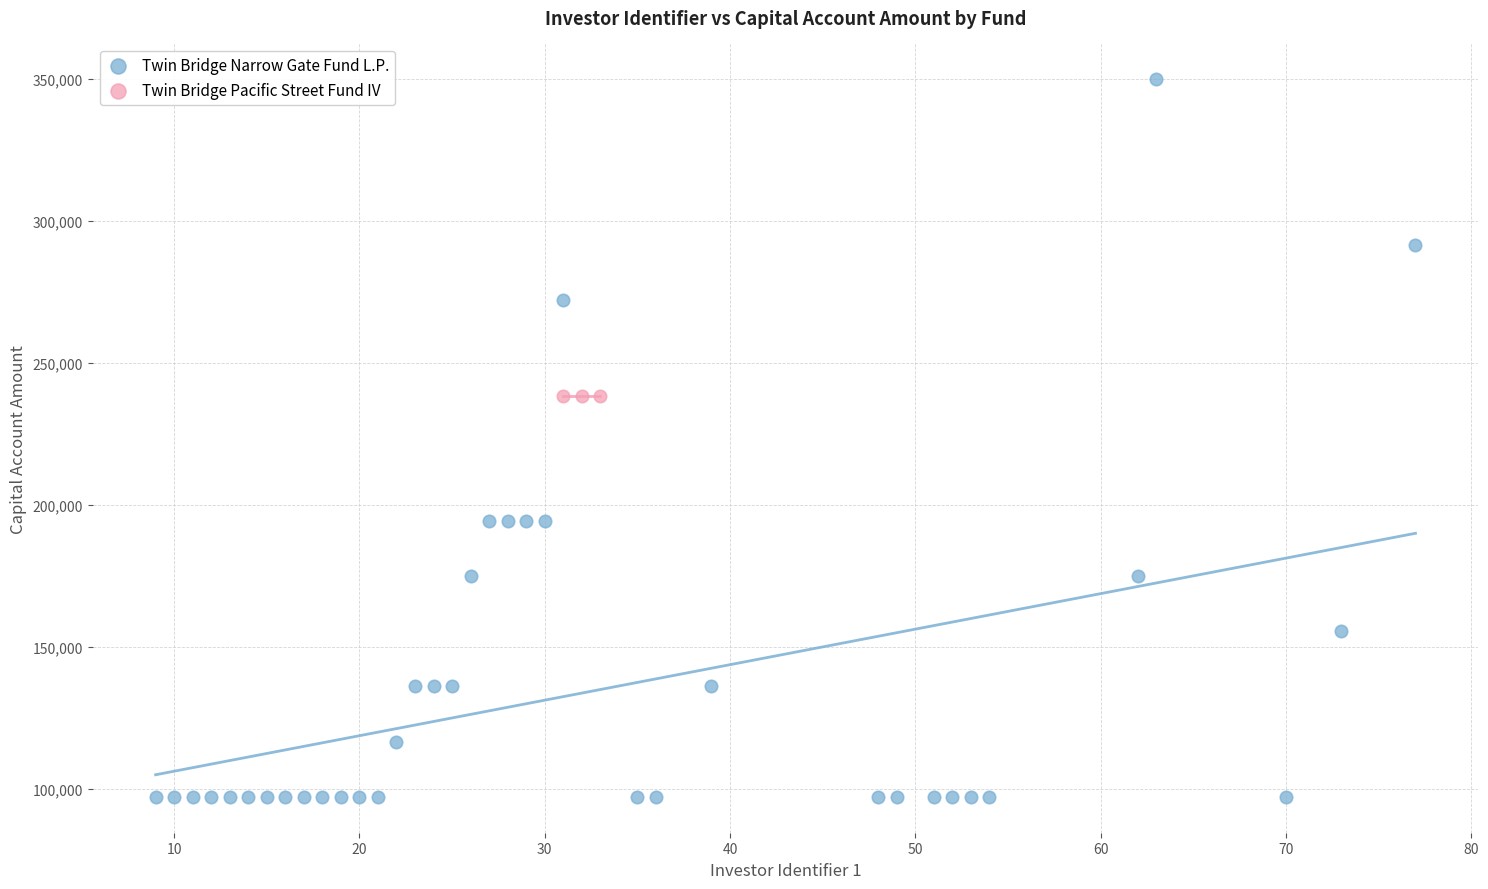

Which series contains the lowest Y value?

Twin Bridge Narrow Gate Fund L.P.